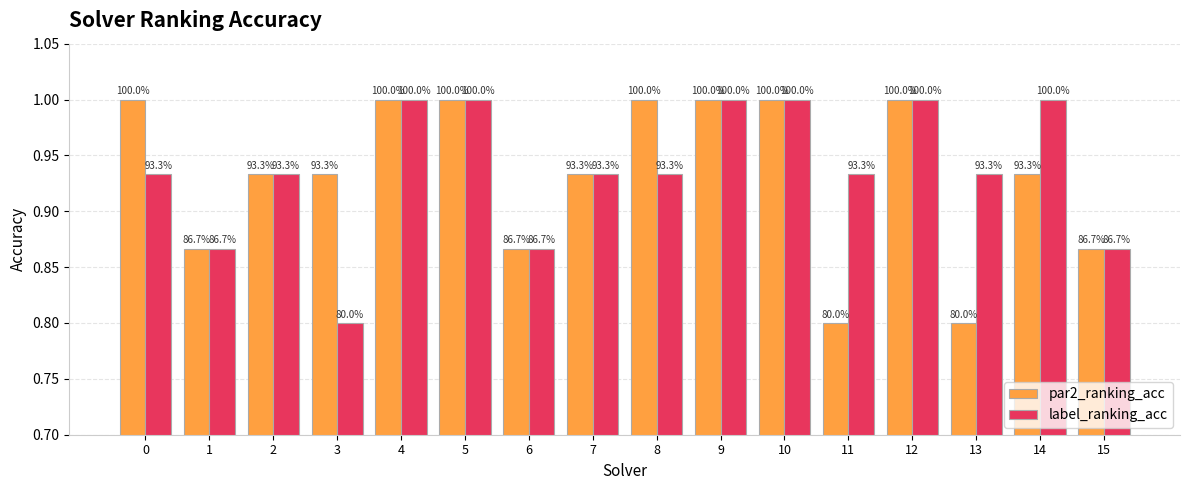

The label_ranking_acc series shows 0.5 at 6. True or false?

False